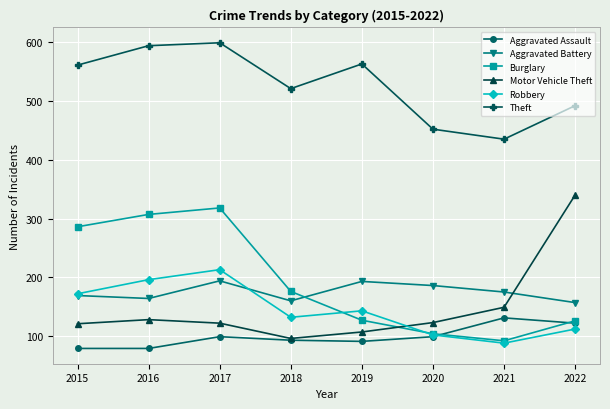

Does the chart display data point markers on the line(s)?

Yes